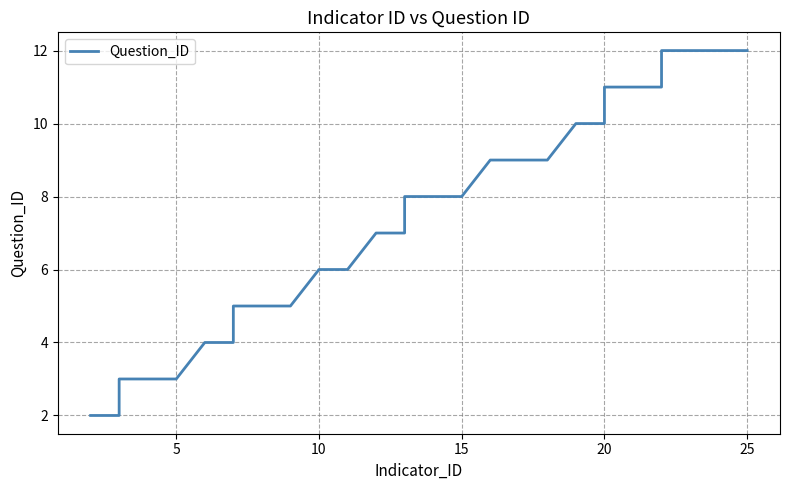

What is the maximum value shown in the chart?

12